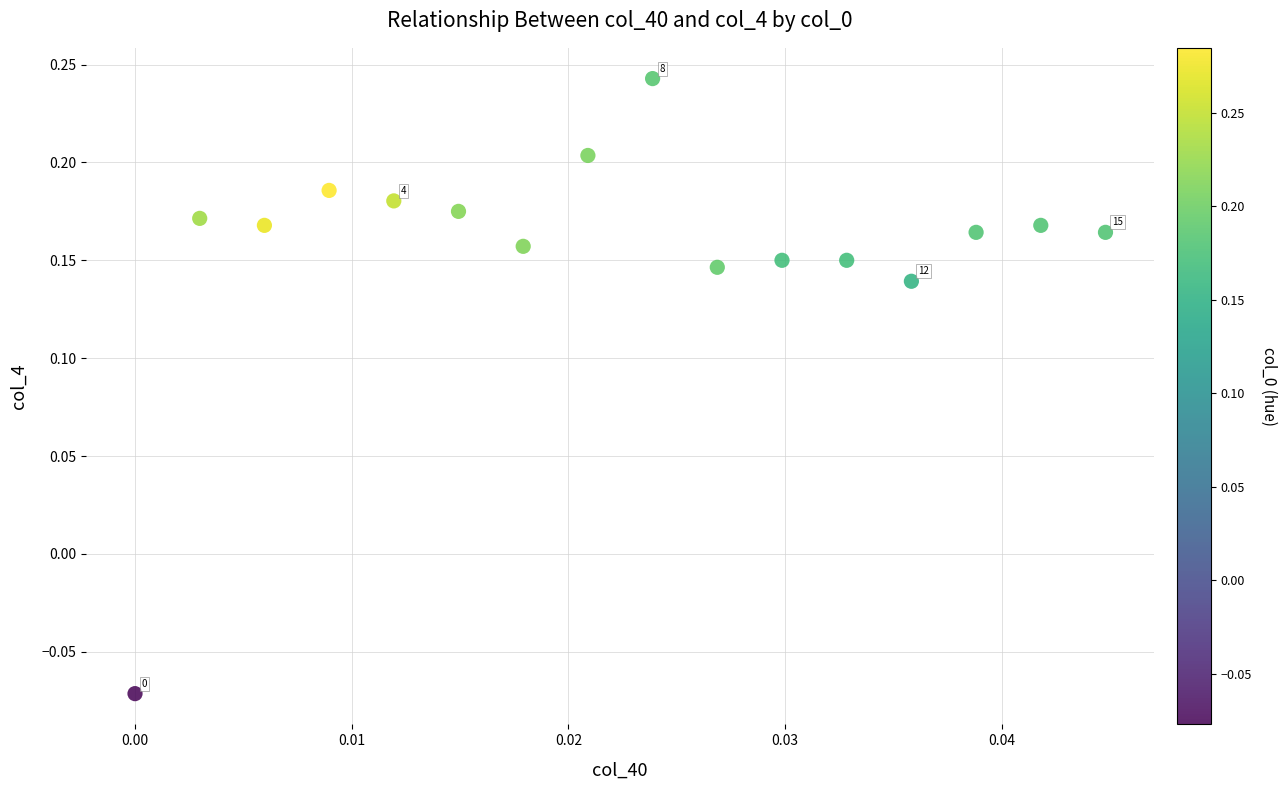

What is the range of Y values (max minus min)?

0.3